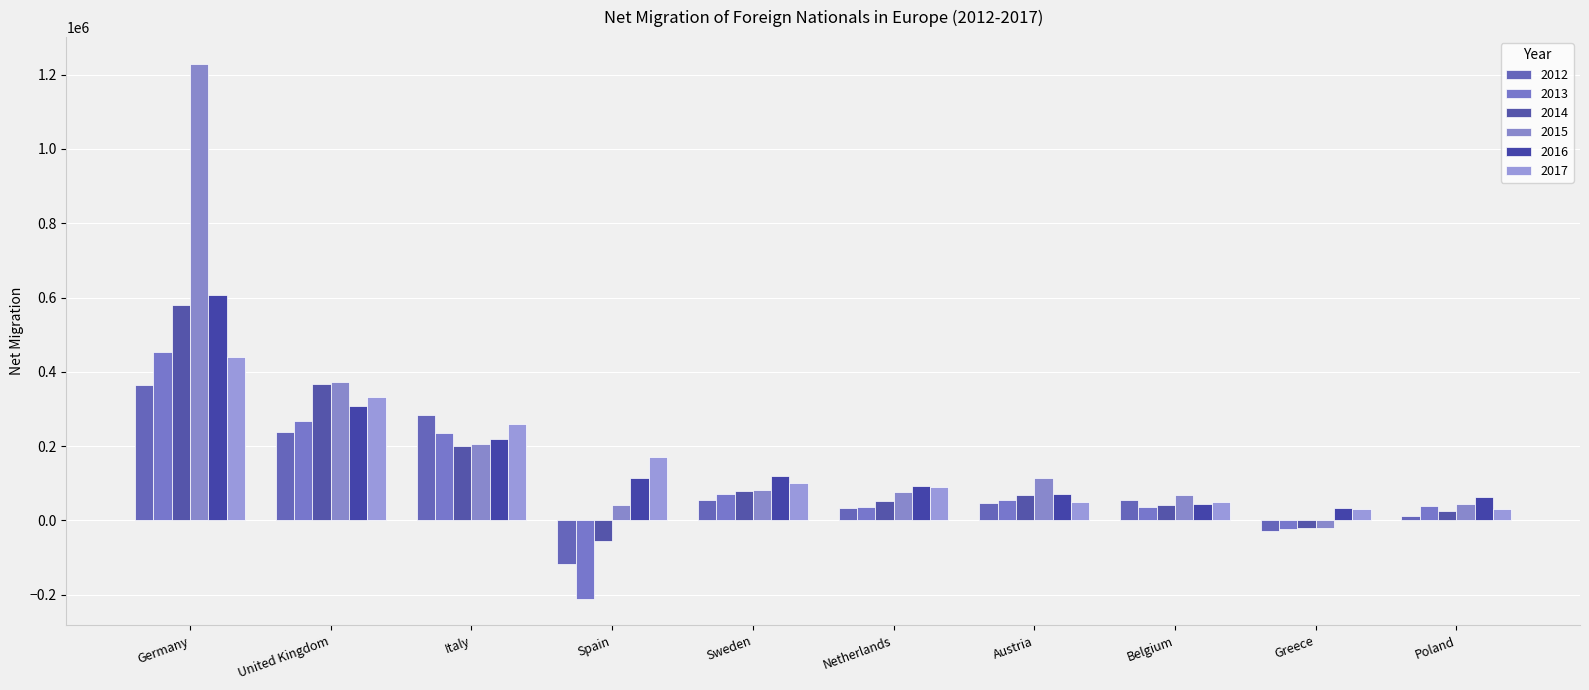

How many values in the 2015 series are below 82148?

5